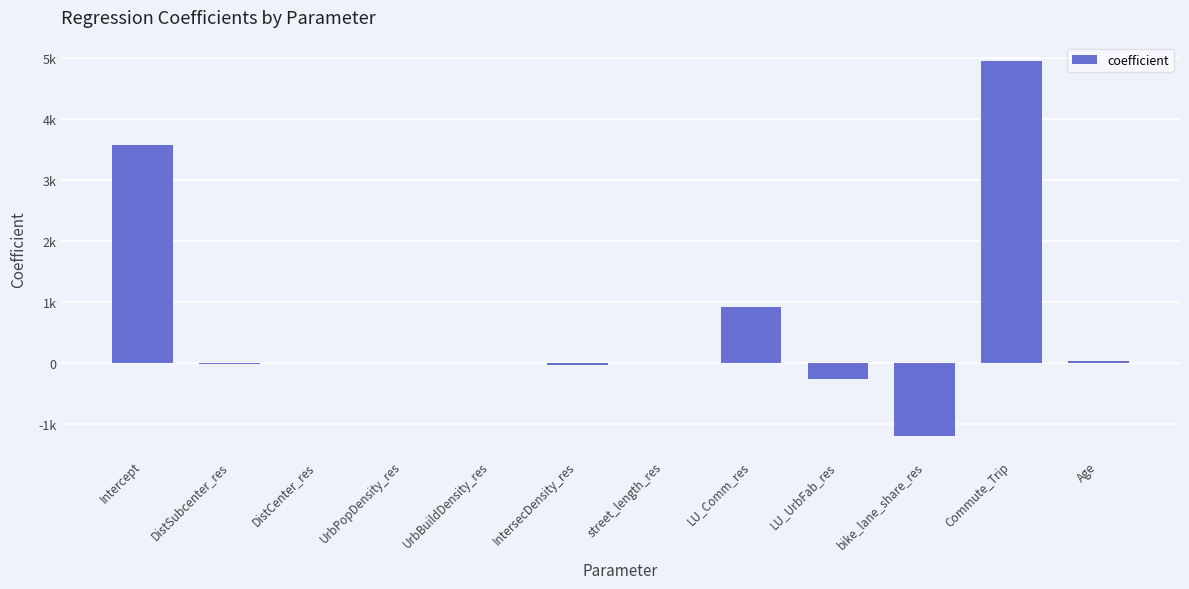

Are the bars horizontal?

No